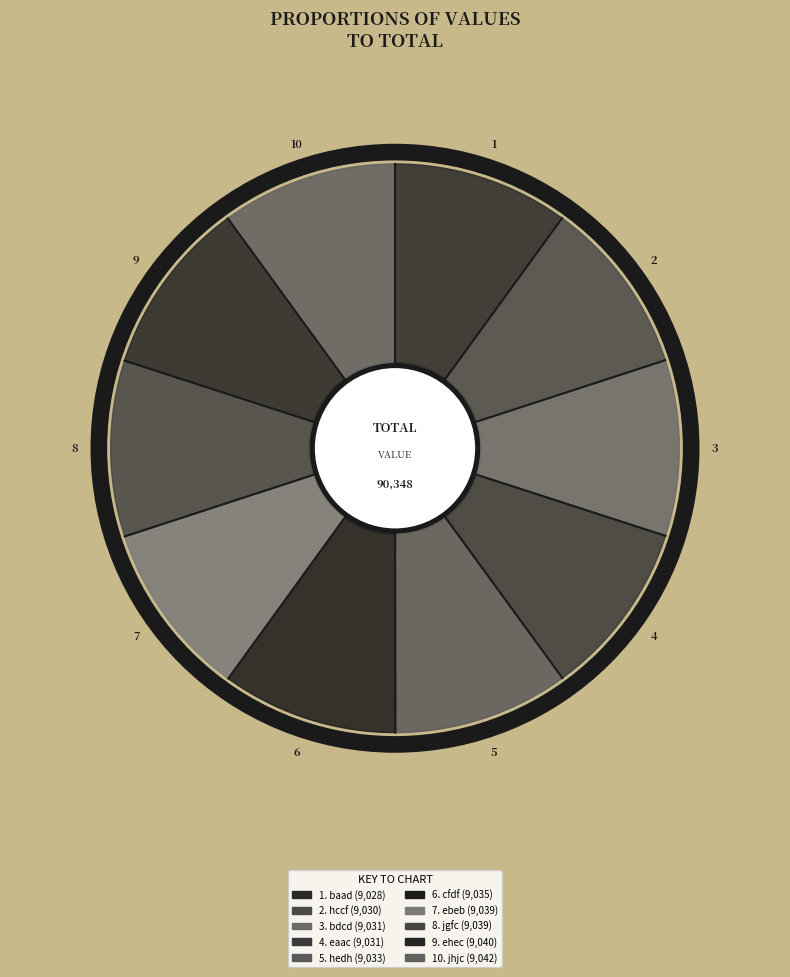

Which category has the biggest portion of the pie?

jhjc